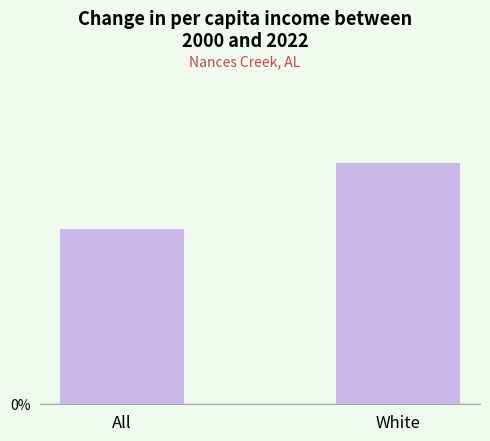

Reading left to right, list all the values displayed in this chart.

45.0	61.8